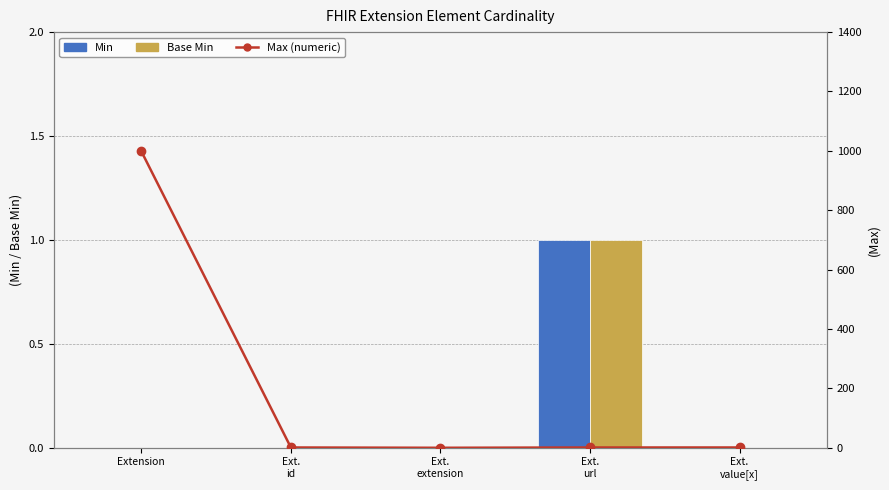

Reading left to right, transcribe all the data shown in this chart.

Min: 0	0	0	1	0
Base Min: 0	0	0	1	0
Max (numeric): 999	1	0	1	1